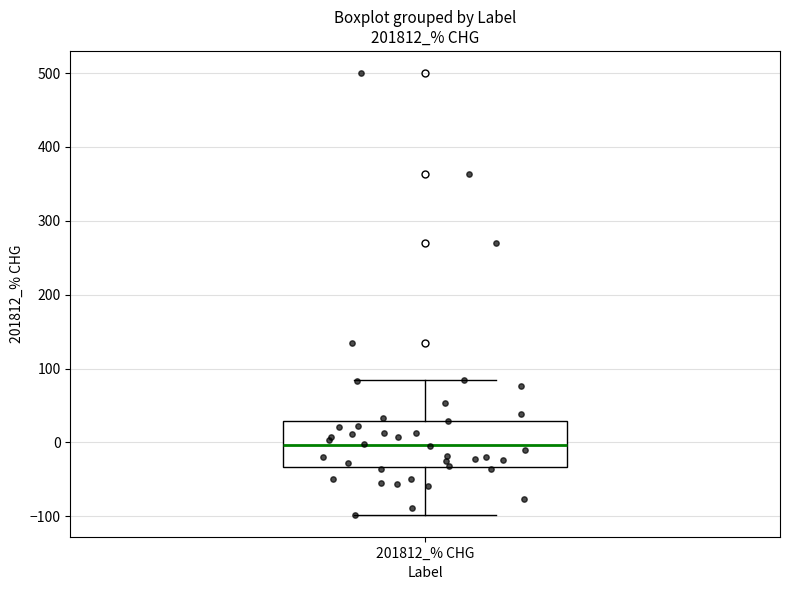

Where is the lower edge of the box for 201812_% CHG on the y-axis? The values are not printed on the chart, so give them approximately, as read against the axis.

-30